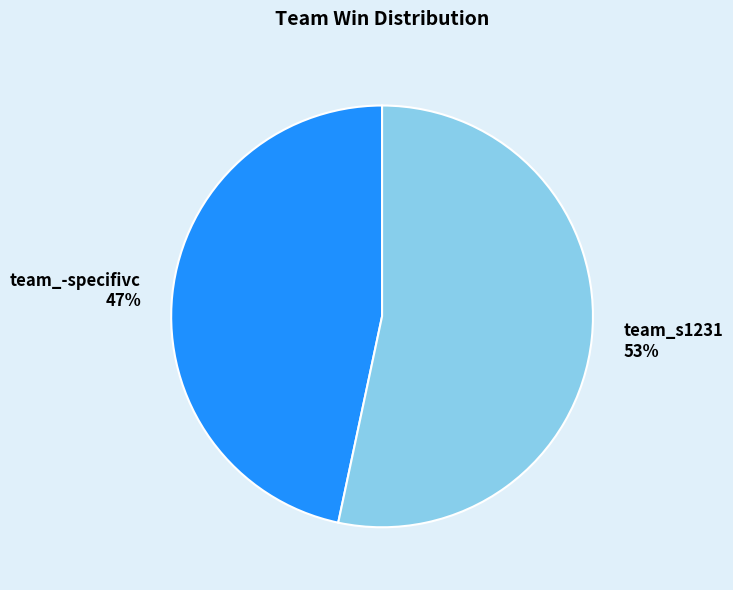

Do team_-specifivc and team_s1231 together represent more than half of the pie?

Yes